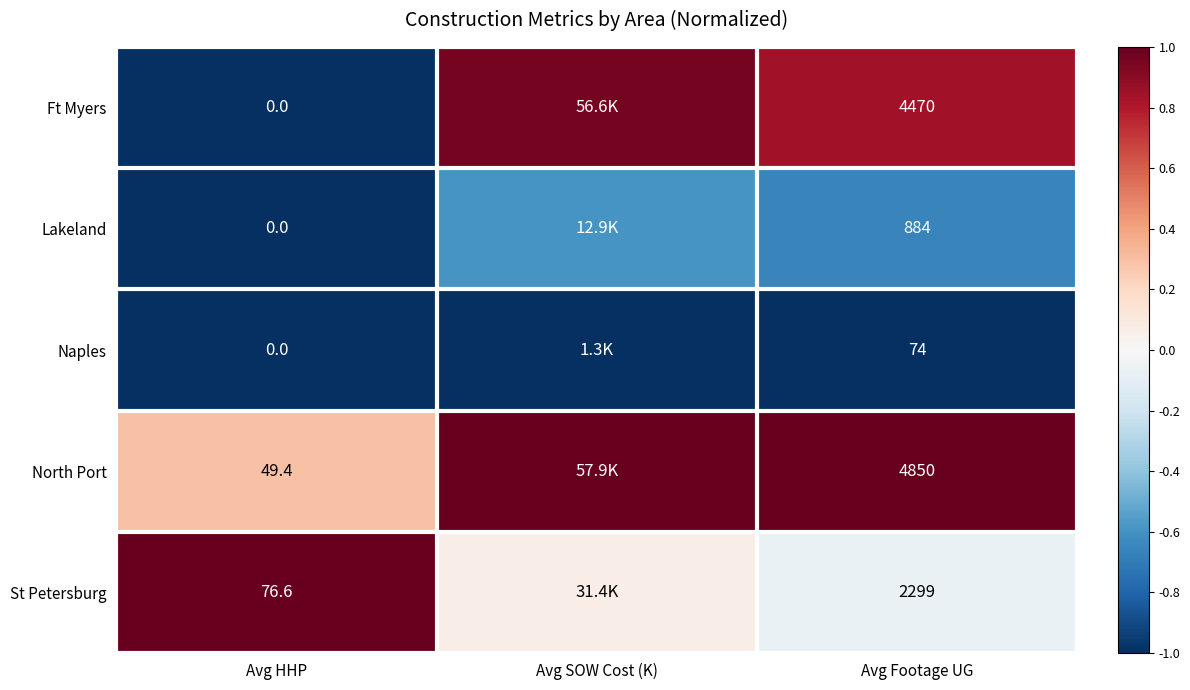

What is the total value across all series at Avg SOW Cost (K)?

0.4